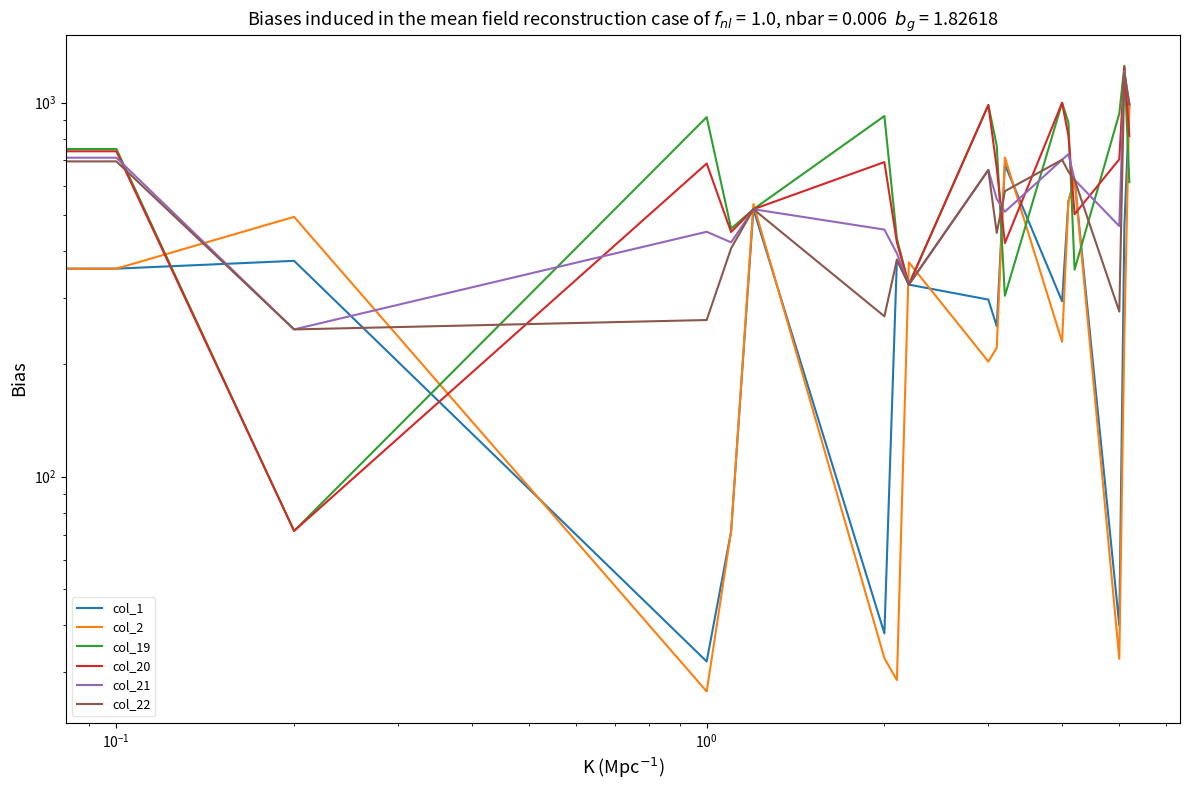

List the series in order of their peak value, highest first.

col_19, col_20, col_21, col_22, col_1, col_2